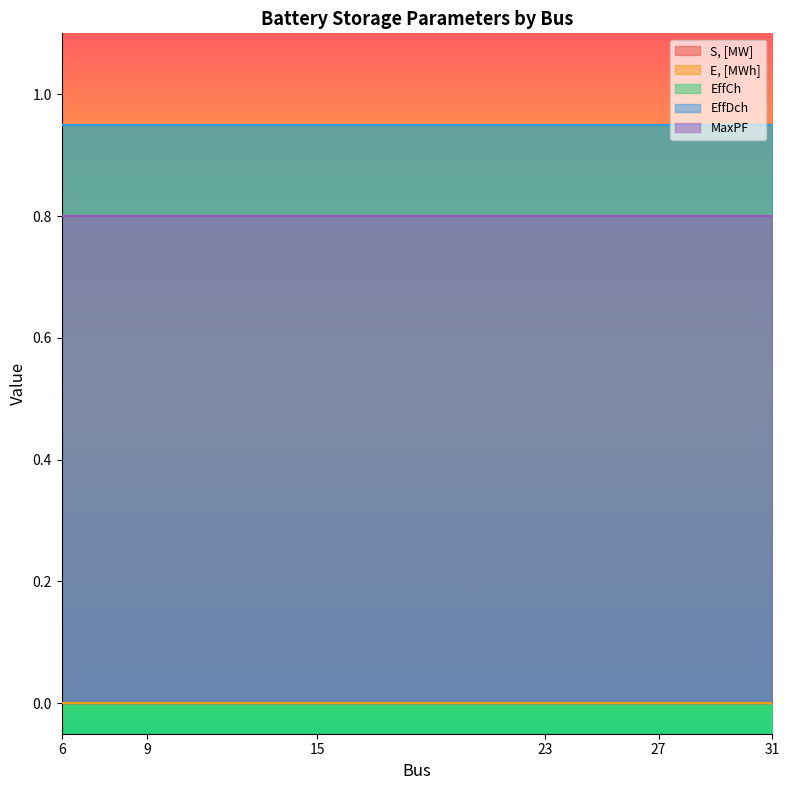

The MaxPF series shows 0.3 at 31. True or false?

False